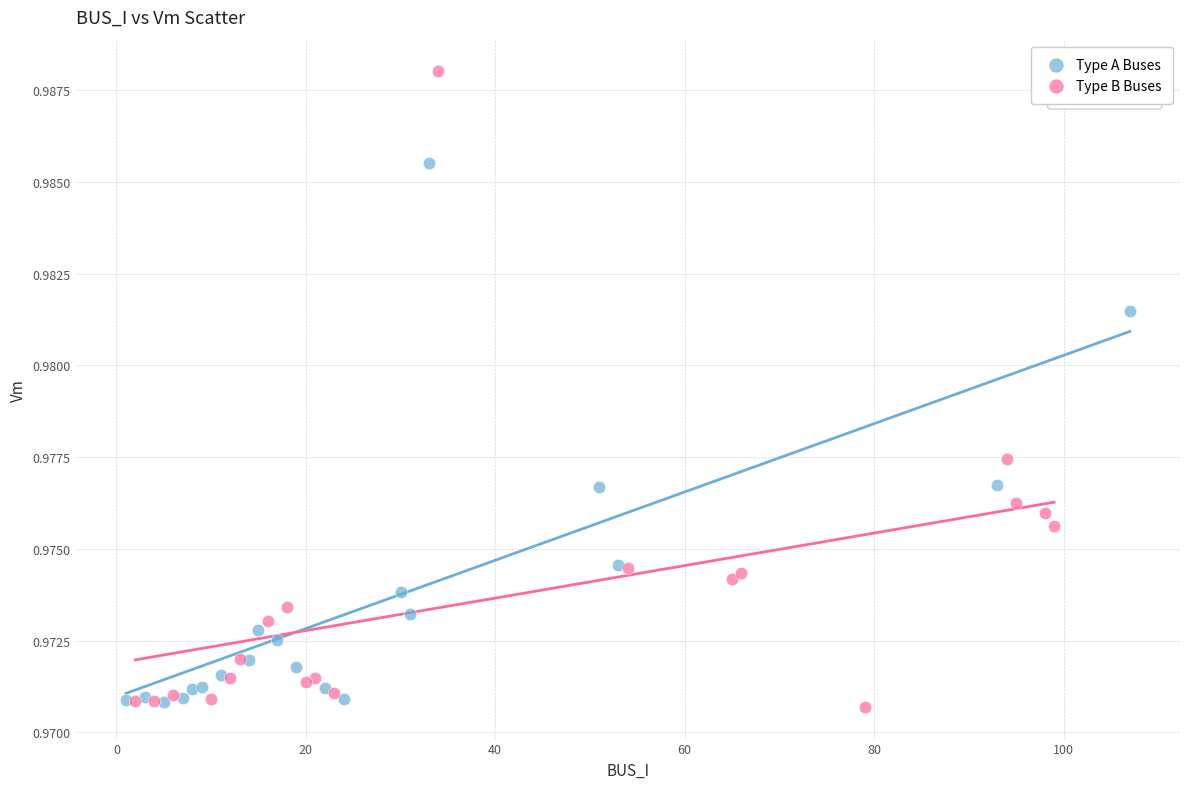

What are all the series names shown in the legend?

Type A Buses, Type B Buses